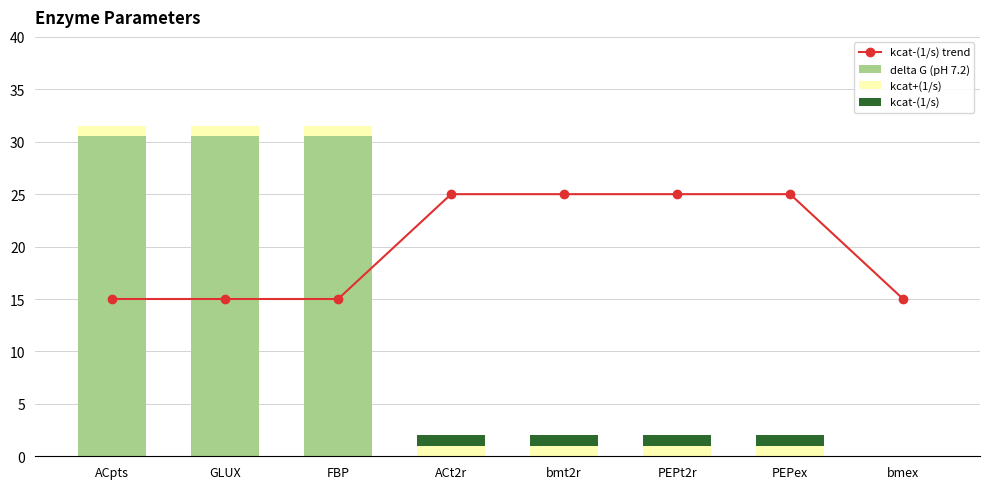

How many values in delta G (pH 7.2) are above zero?

3